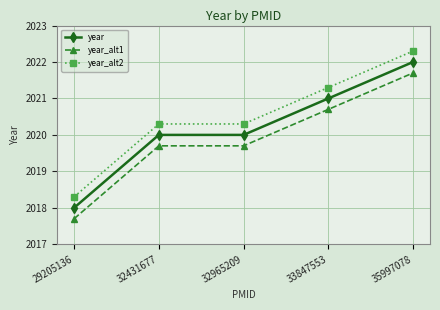

Reading right to left, list all the values displayed in this chart.

year: 2022.0	2021.0	2020.0	2020.0	2018.0
year_alt1: 2021.7	2020.7	2019.7	2019.7	2017.7
year_alt2: 2022.3	2021.3	2020.3	2020.3	2018.3